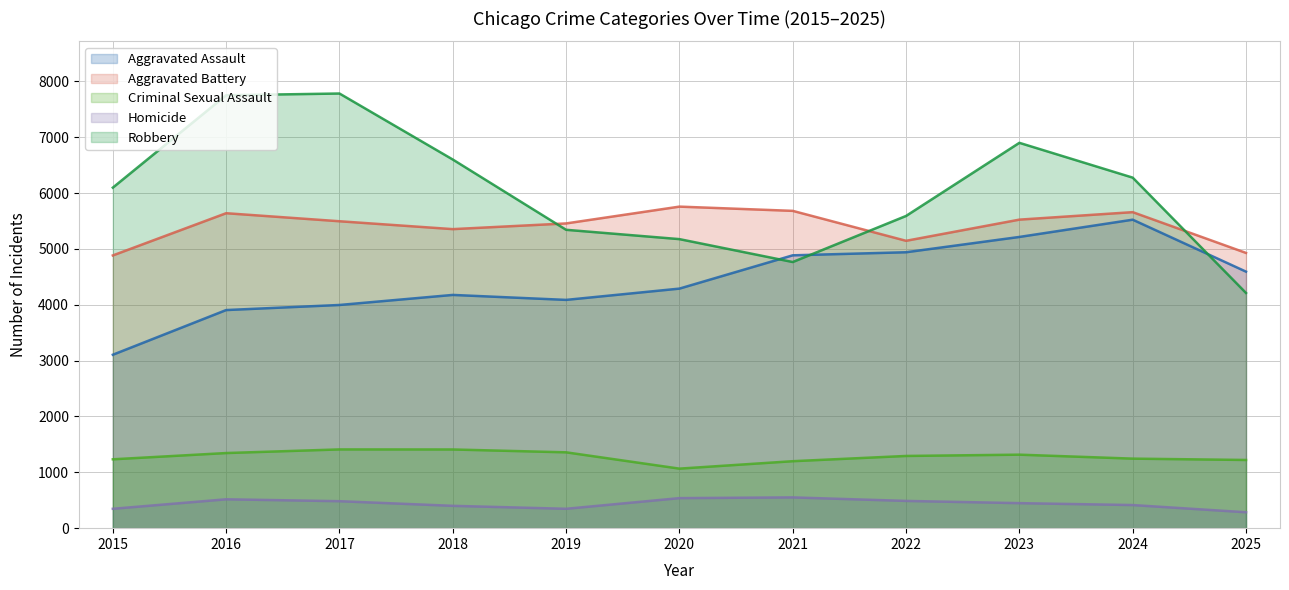

True or false: Aggravated Assault and Criminal Sexual Assault cross at least once.

False